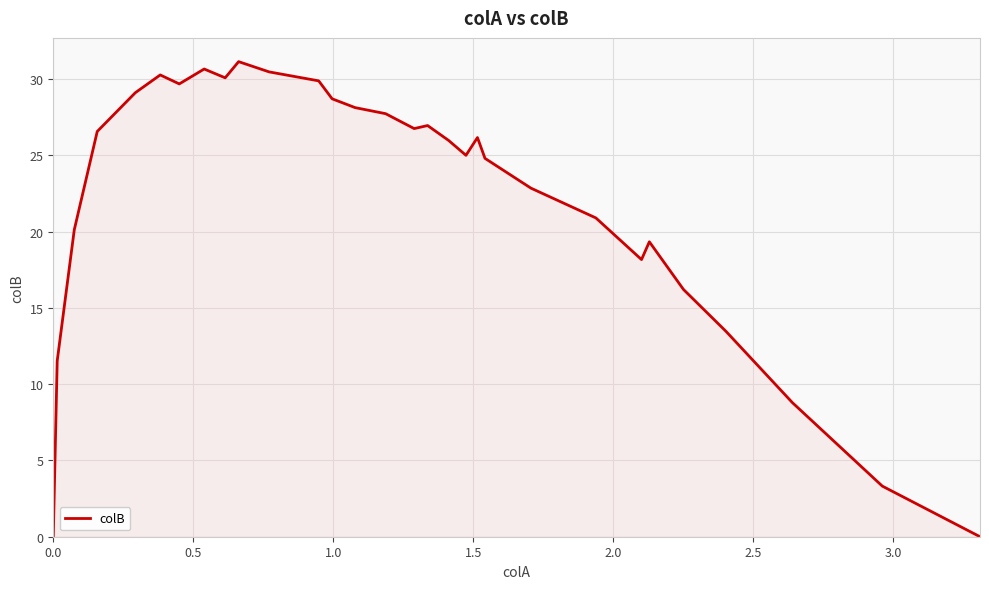

Count the number of data series in this chart.

1